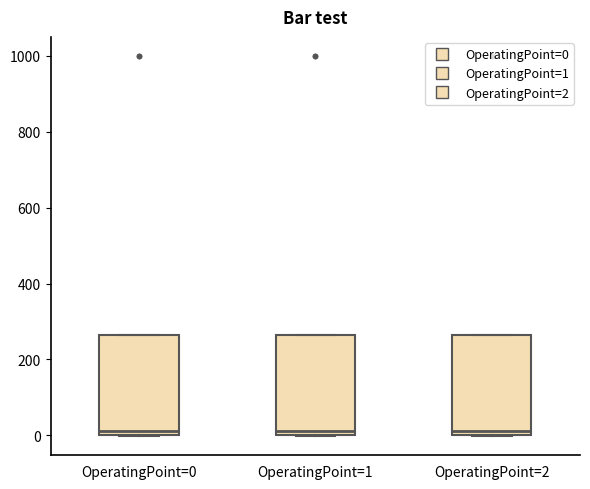

Reading left to right, read every box against the y-axis: the position of its median line, the range the box covers, and the ends of its whiskers. The values are not printed on the chart, so give them approximately, as read against the axis.

OperatingPoint=0: median 20, box 0 to 260, whiskers 0 to 260
OperatingPoint=1: median 20, box 0 to 260, whiskers 0 to 260
OperatingPoint=2: median 20, box 0 to 260, whiskers 0 to 260